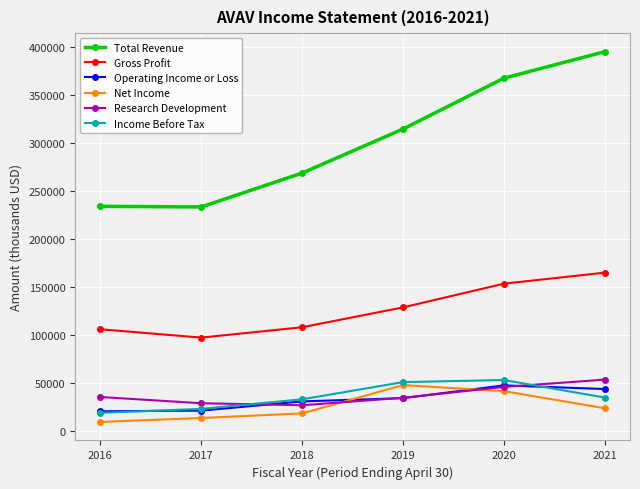

What is the sum of the Income Before Tax values at 2018 and 2020?

85300